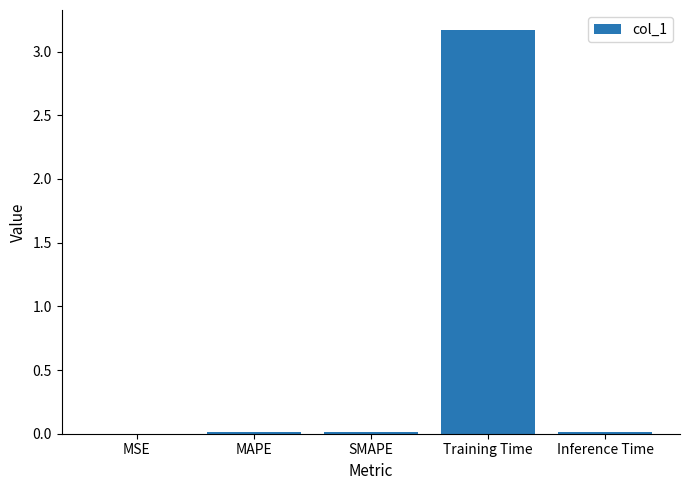

What is the approximate value at Training Time?

3.2